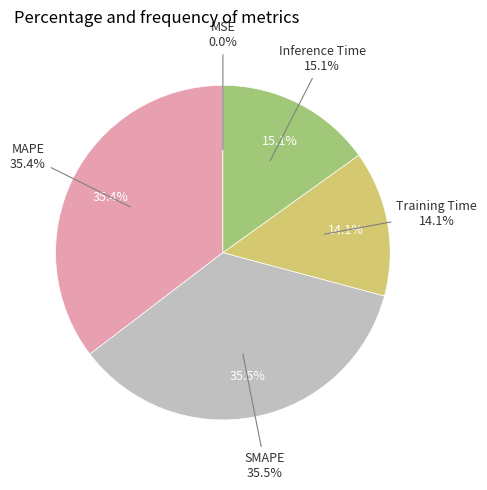

How many segments does this pie chart have?

5